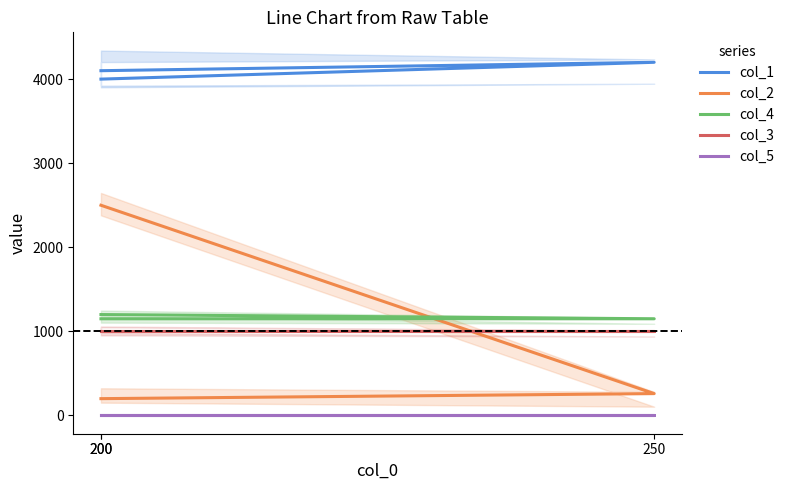

Reading left to right, extract all data points from this chart.

col_1: 200=4000	250=4200	200=4100
col_2: 200=200	250=260	200=2500
col_4: 200=1200	250=1150	200=1150
col_3: 200=1000	250=1000	200=1000
col_5: 200=0	250=0	200=0